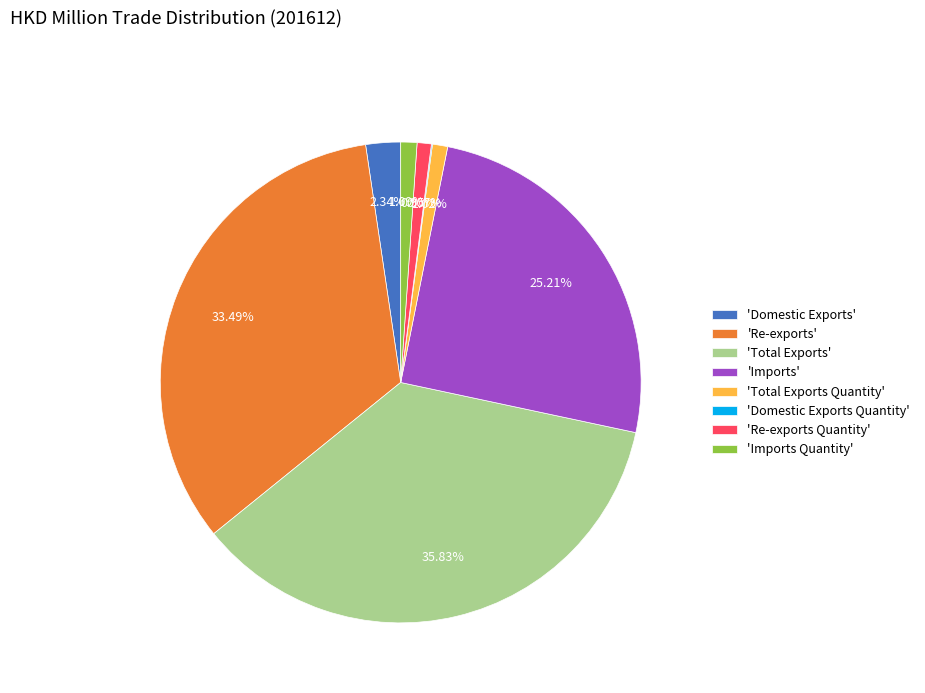

To the nearest percent, what is the difference between the largest and smallest slice percentages?

36%